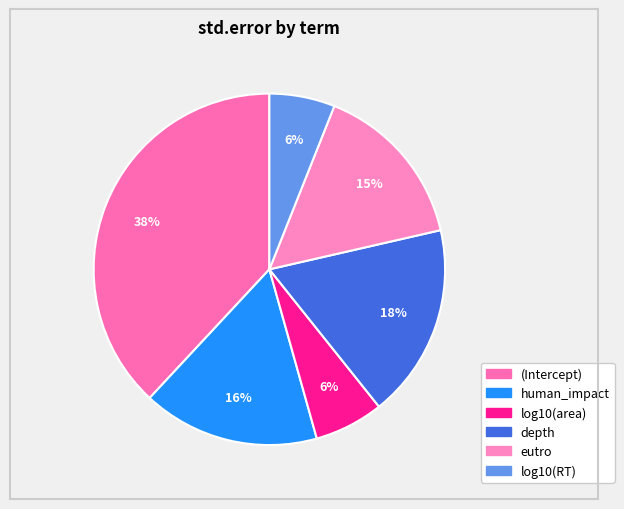

To the nearest percent, what is the average slice percentage?

17%